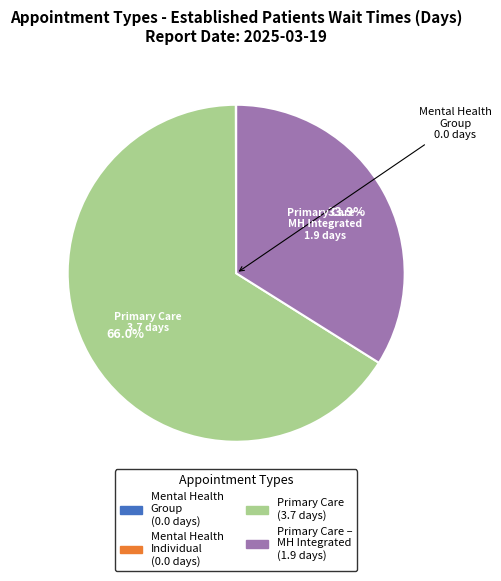

Is there a majority slice in this chart?

Yes